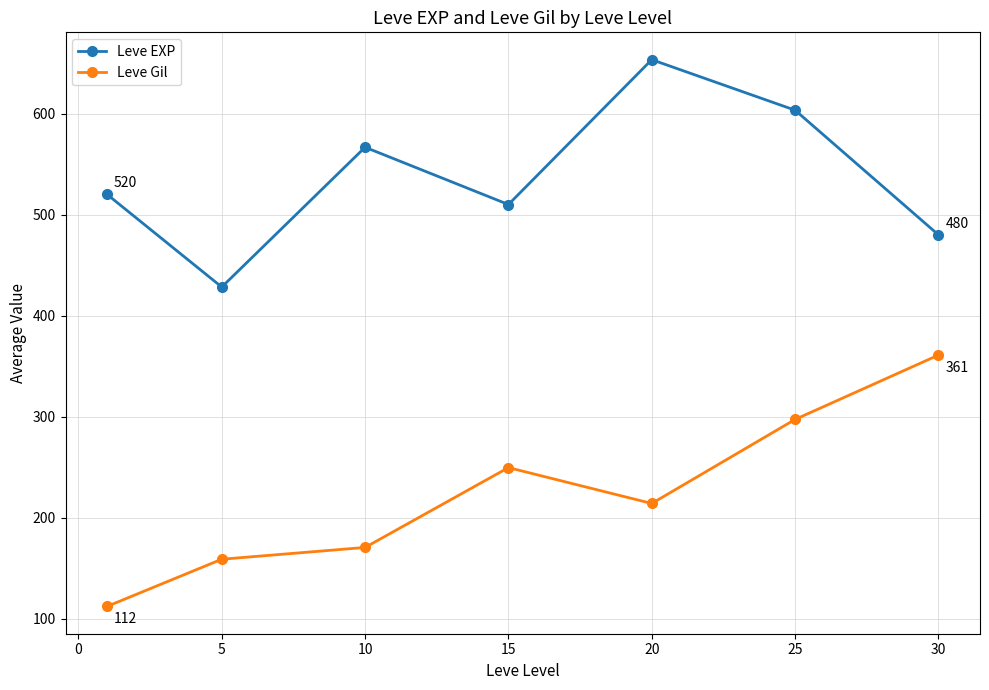

True or false: Leve Gil and Leve EXP intersect in this chart.

False